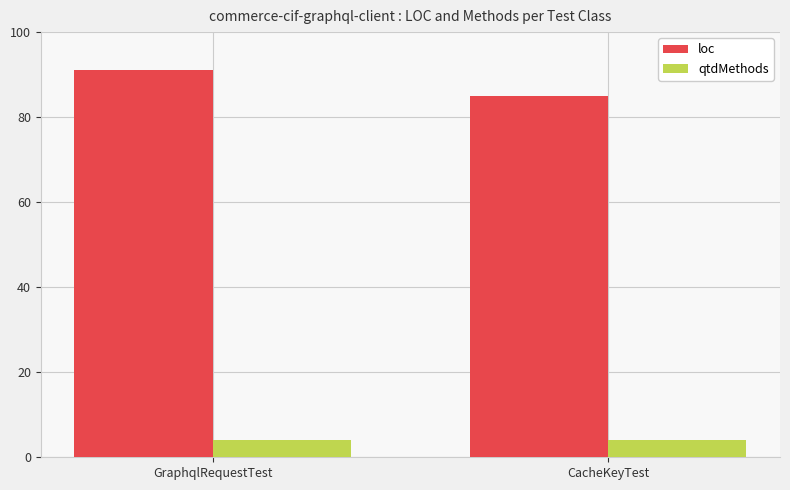

What is the value of the qtdMethods bar at the 2nd from the left?

4